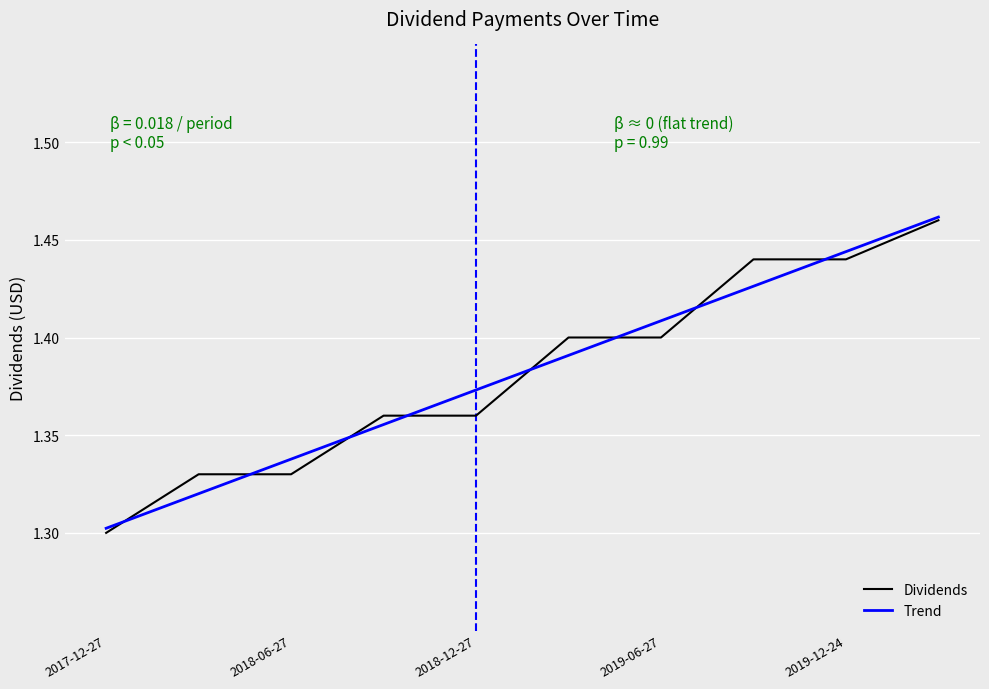

Which series has the widest spread of values?

Dividends